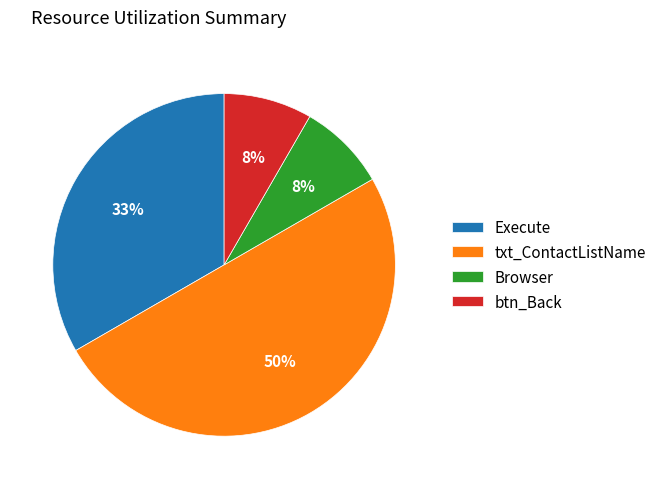

True or false: btn_Back accounts for 8% of the total.

True